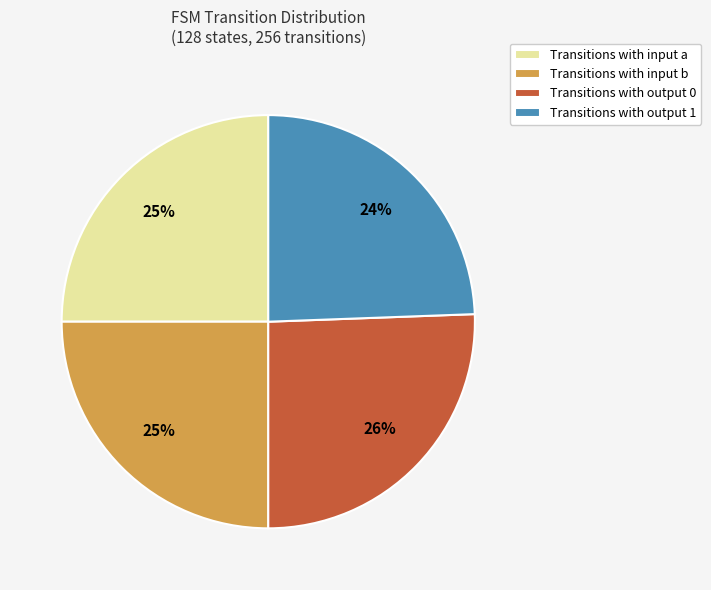

What is the ratio of the value at Transitions with output 1 to the value at Transitions with input b?

1.0